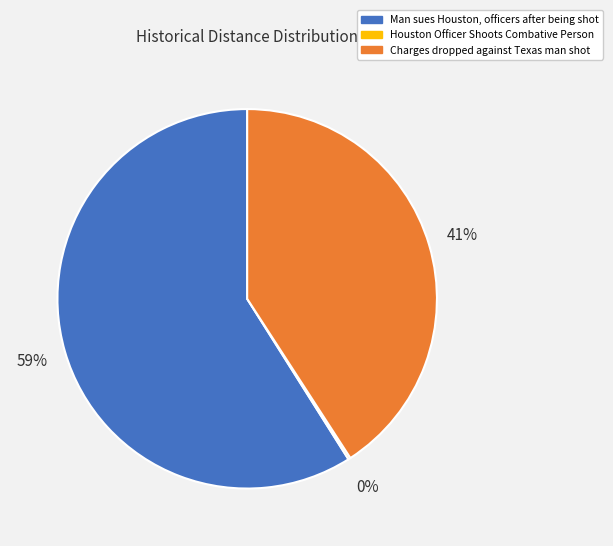

Do Charges dropped against Texas man shot and Man sues Houston, officers after being shot together represent more than half of the pie?

Yes